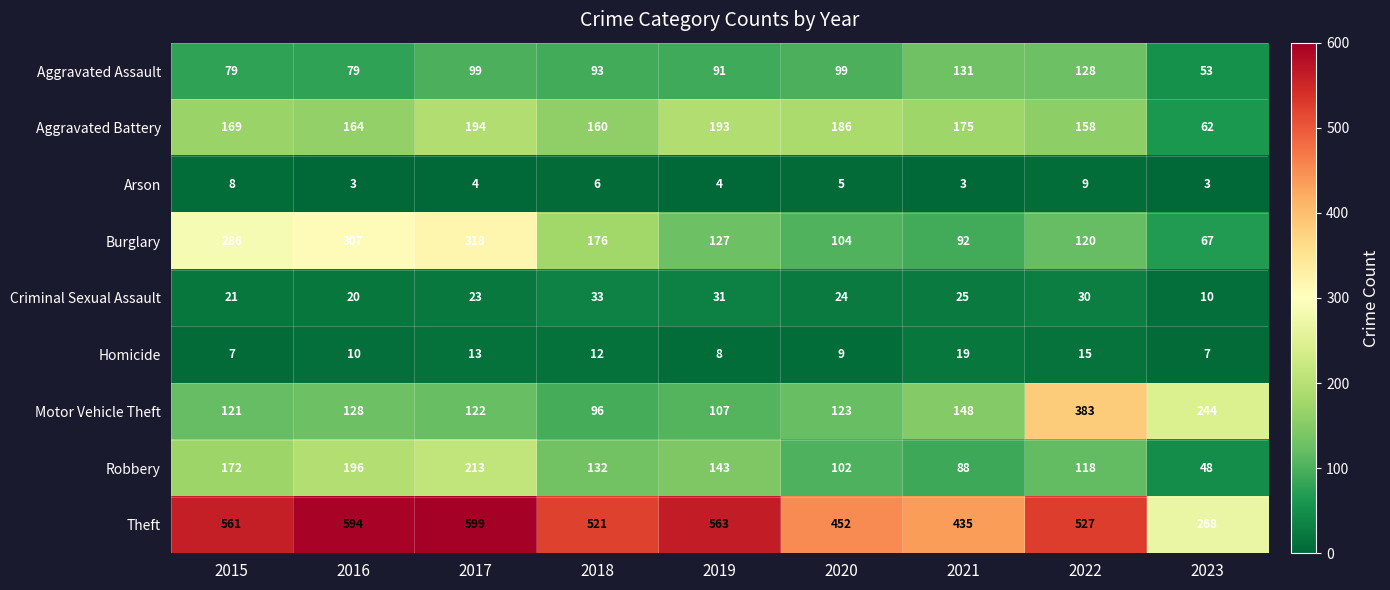

At how many categories does at least one series exceed 457?

6